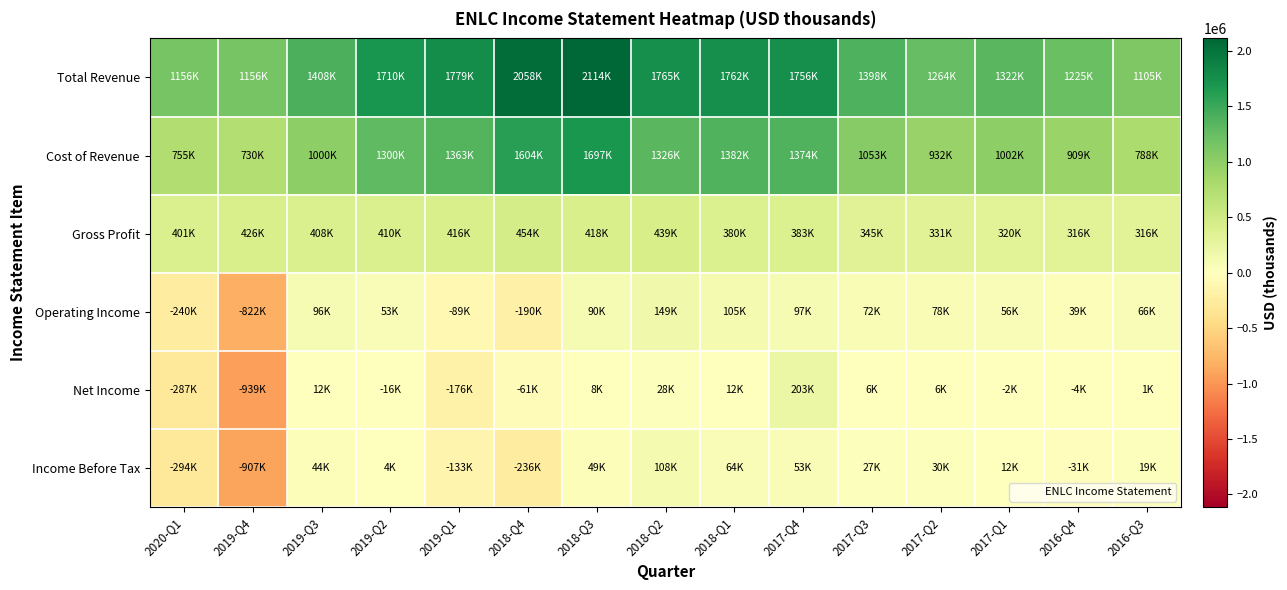

Reading left to right, what are all the values shown in this chart?

Total Revenue: 2020-Q1=1156100	2019-Q4=1155700	2019-Q3=1408000	2019-Q2=1710000	2019-Q1=1779200	2018-Q4=2058300	2018-Q3=2114300	2018-Q2=1764700	2018-Q1=1761700	2017-Q4=1756200	2017-Q3=1397900	2017-Q2=1263600	2017-Q1=1321900	2016-Q4=1224900	2016-Q3=1104600
Cost of Revenue: 2020-Q1=755300	2019-Q4=729500	2019-Q3=999500	2019-Q2=1300100	2019-Q1=1363400	2018-Q4=1604300	2018-Q3=1696600	2018-Q2=1325600	2018-Q1=1381500	2017-Q4=1373600	2017-Q3=1053200	2017-Q2=932400	2017-Q1=1002300	2016-Q4=908700	2016-Q3=788200
Gross Profit: 2020-Q1=400800	2019-Q4=426200	2019-Q3=408500	2019-Q2=409900	2019-Q1=415800	2018-Q4=454000	2018-Q3=417700	2018-Q2=439100	2018-Q1=380200	2017-Q4=382600	2017-Q3=344700	2017-Q2=331200	2017-Q1=319600	2016-Q4=316200	2016-Q3=316400
Operating Income: 2020-Q1=-240200	2019-Q4=-821700	2019-Q3=96500	2019-Q2=53100	2019-Q1=-88700	2018-Q4=-190100	2018-Q3=89800	2018-Q2=148800	2018-Q1=105300	2017-Q4=96900	2017-Q3=72100	2017-Q2=77900	2017-Q1=56500	2016-Q4=39200	2016-Q3=65900
Net Income: 2020-Q1=-286800	2019-Q4=-938700	2019-Q3=11800	2019-Q2=-16100	2019-Q1=-176300	2018-Q4=-61300	2018-Q3=7700	2018-Q2=28000	2018-Q1=12400	2017-Q4=202600	2017-Q3=6200	2017-Q2=5900	2017-Q1=-1900	2016-Q4=-3900	2016-Q3=700
Income Before Tax: 2020-Q1=-294100	2019-Q4=-907200	2019-Q3=43800	2019-Q2=3700	2019-Q1=-133000	2018-Q4=-236200	2018-Q3=49000	2018-Q2=108500	2018-Q1=64100	2017-Q4=53400	2017-Q3=27200	2017-Q2=30300	2017-Q1=12300	2016-Q4=-30600	2016-Q3=18700